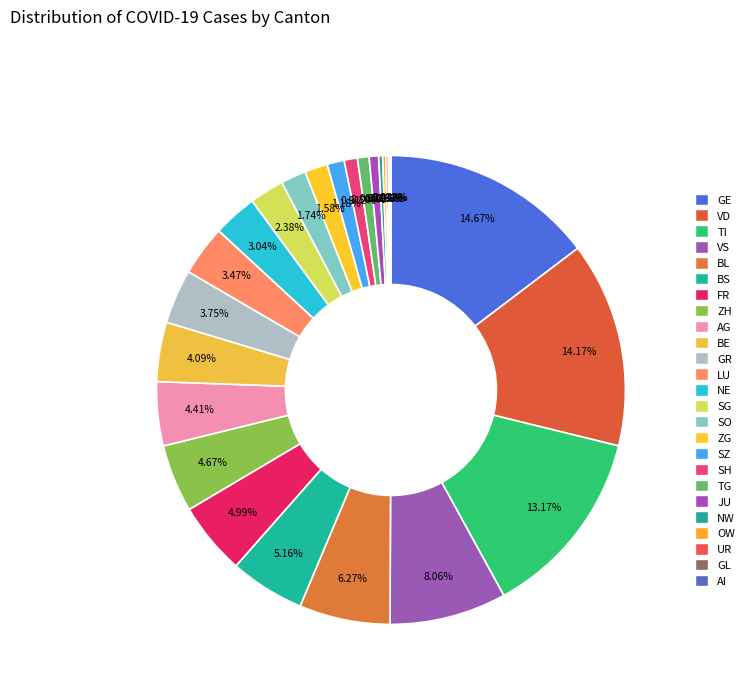

True or false: BS accounts for 5% of the total.

True